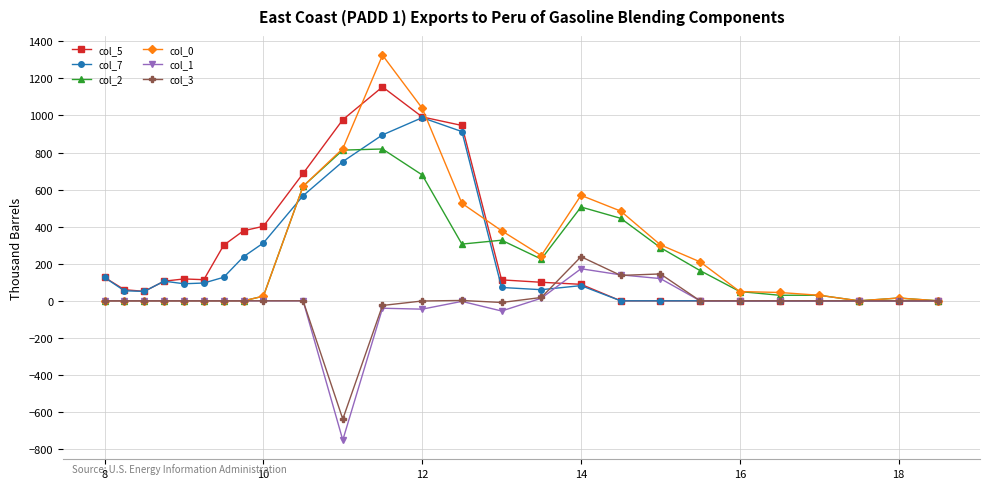

What is the maximum value shown in the chart?

1325